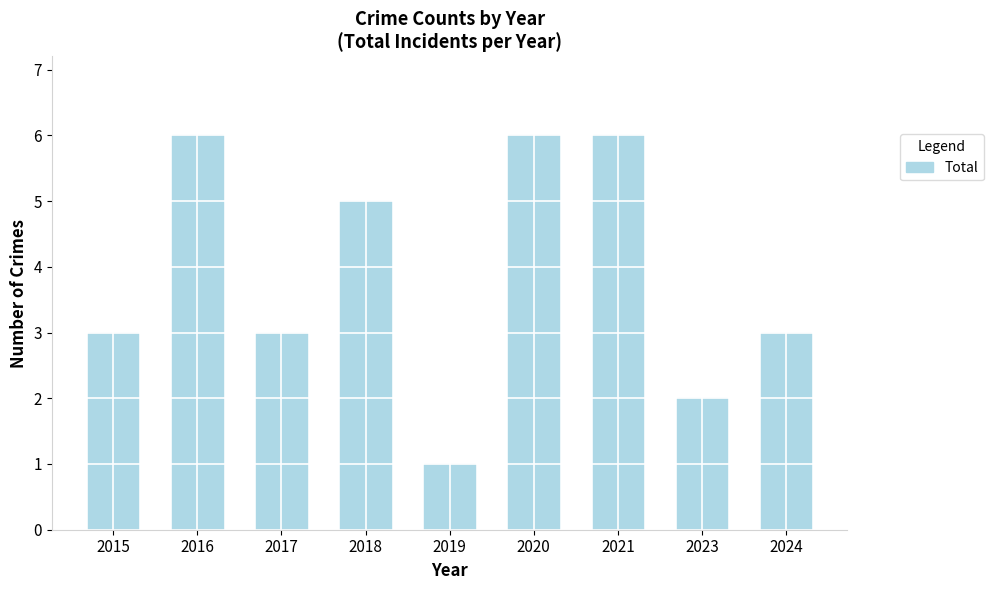

What is the difference between the maximum and minimum values?

5